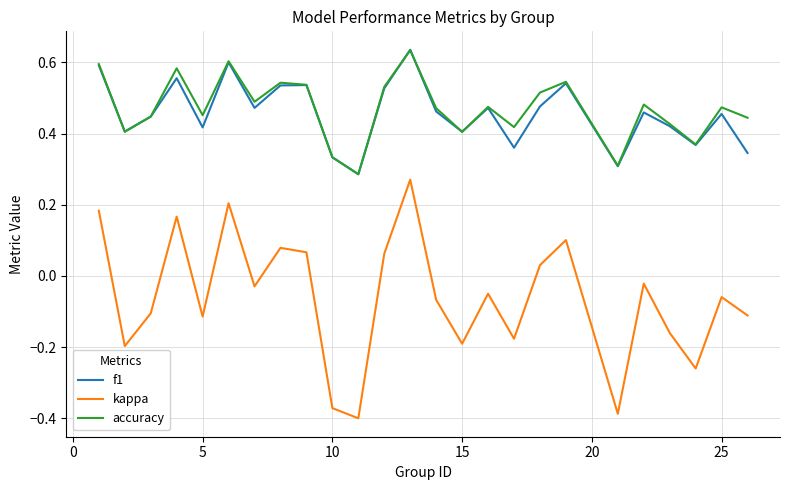

True or false: accuracy and kappa intersect in this chart.

False